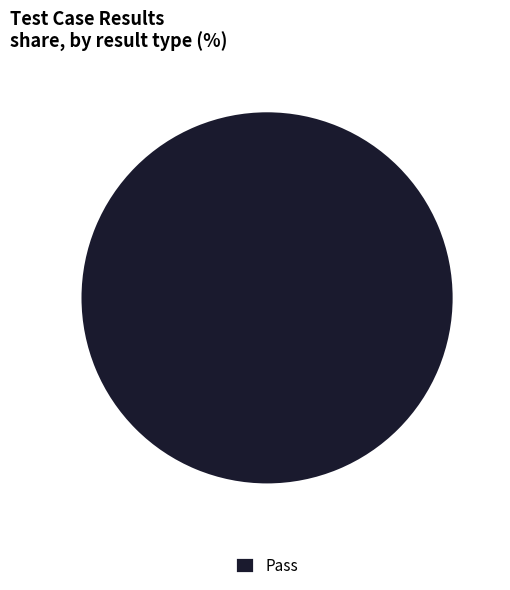

True or false: Pass accounts for 100% of the total.

True